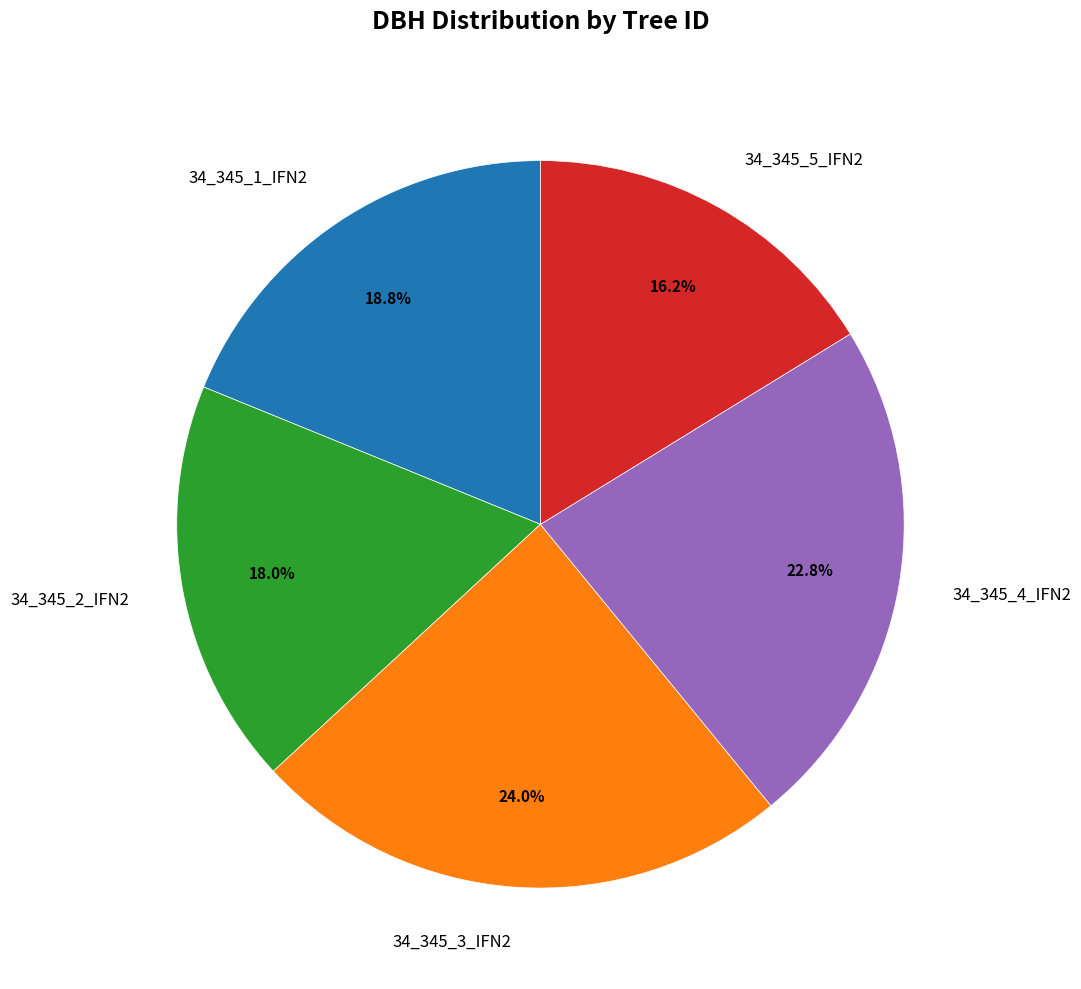

To the nearest percent, what is the difference between the 34_345_4_IFN2 and 34_345_1_IFN2 slice percentages?

4%